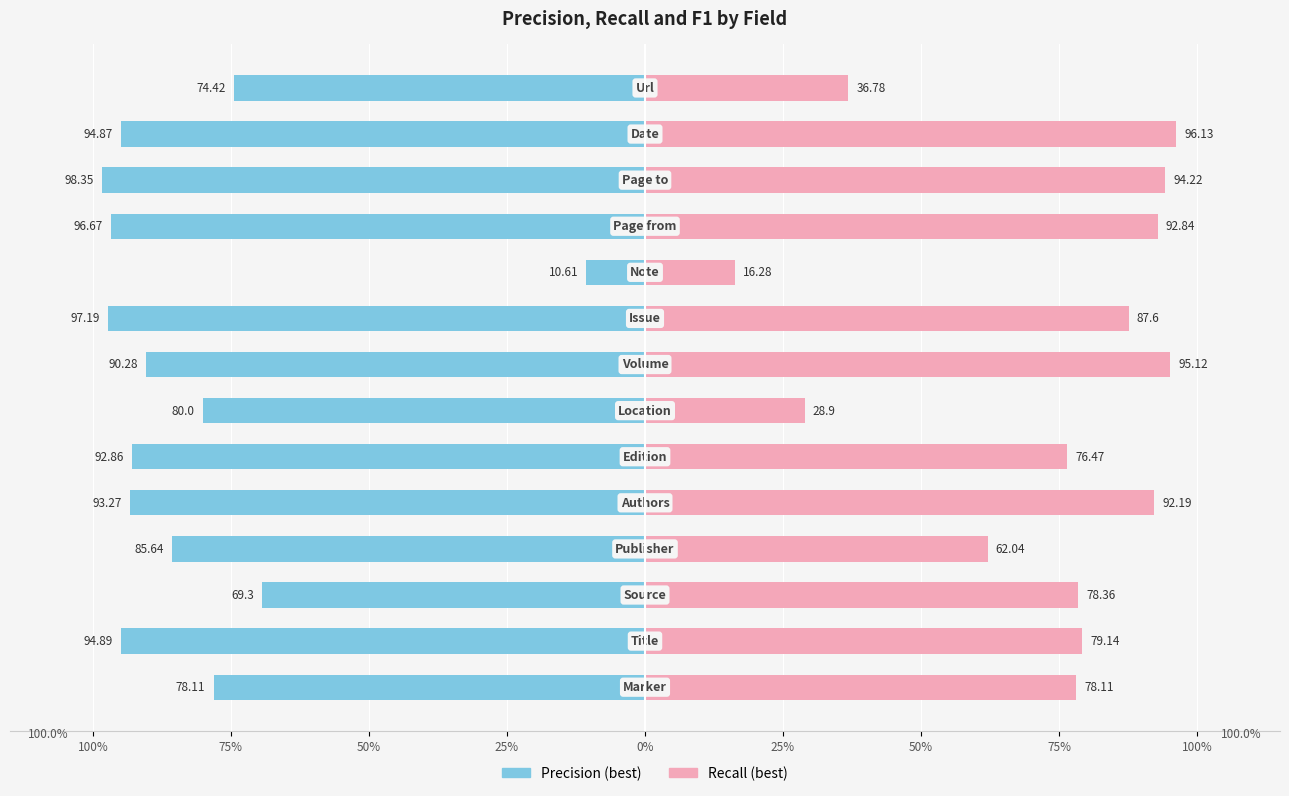

What is the sum of all Recall (best) values?

1014.2